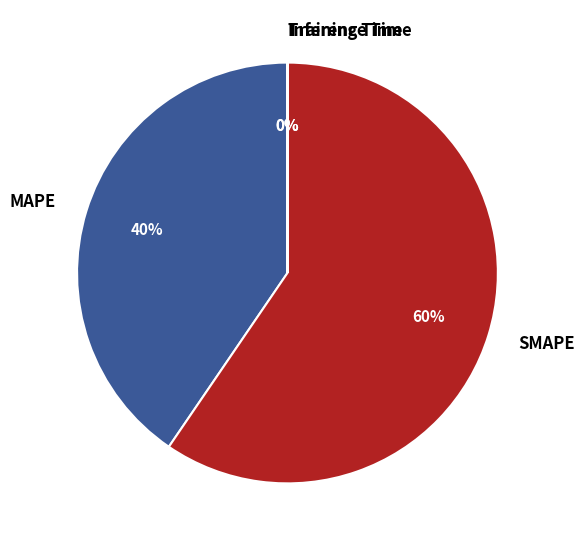

To the nearest percent, what is the difference between the largest and smallest slice percentages?

60%